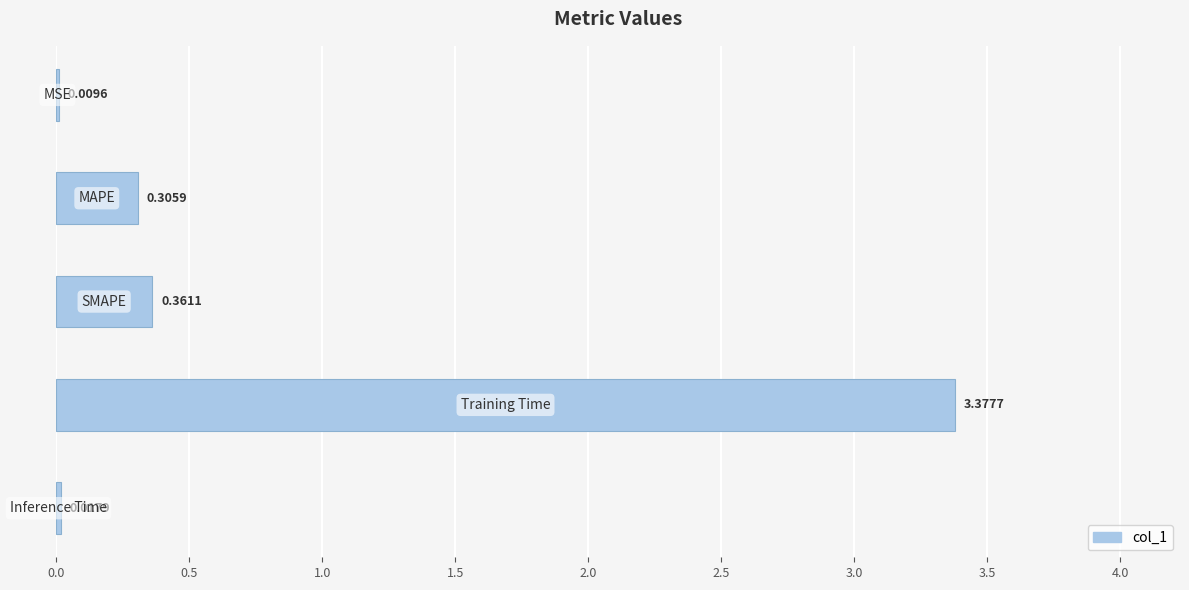

What is the sum of all values?

4.1